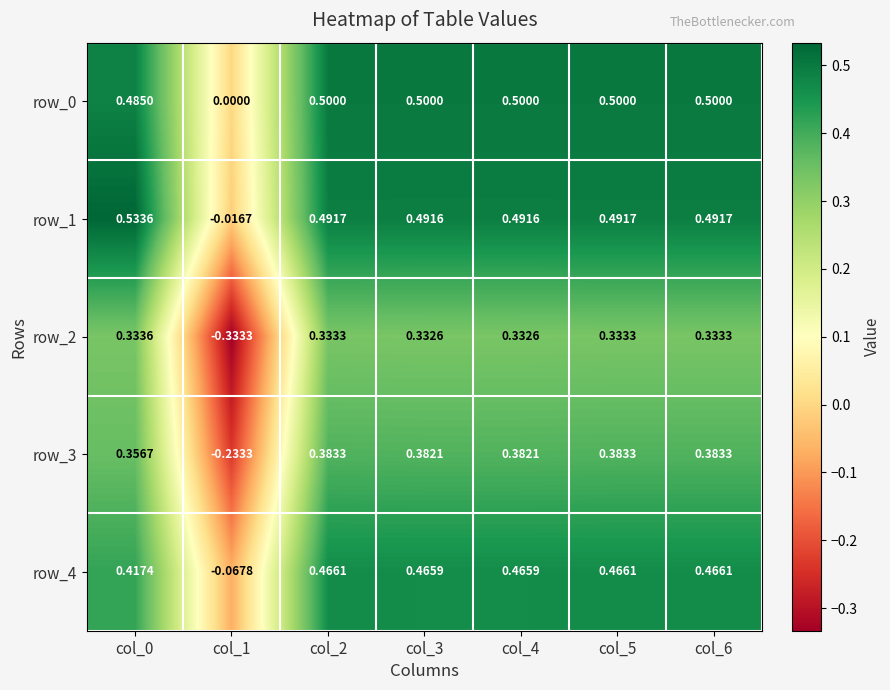

What is the spread (max minus min) of values at col_3?

0.2